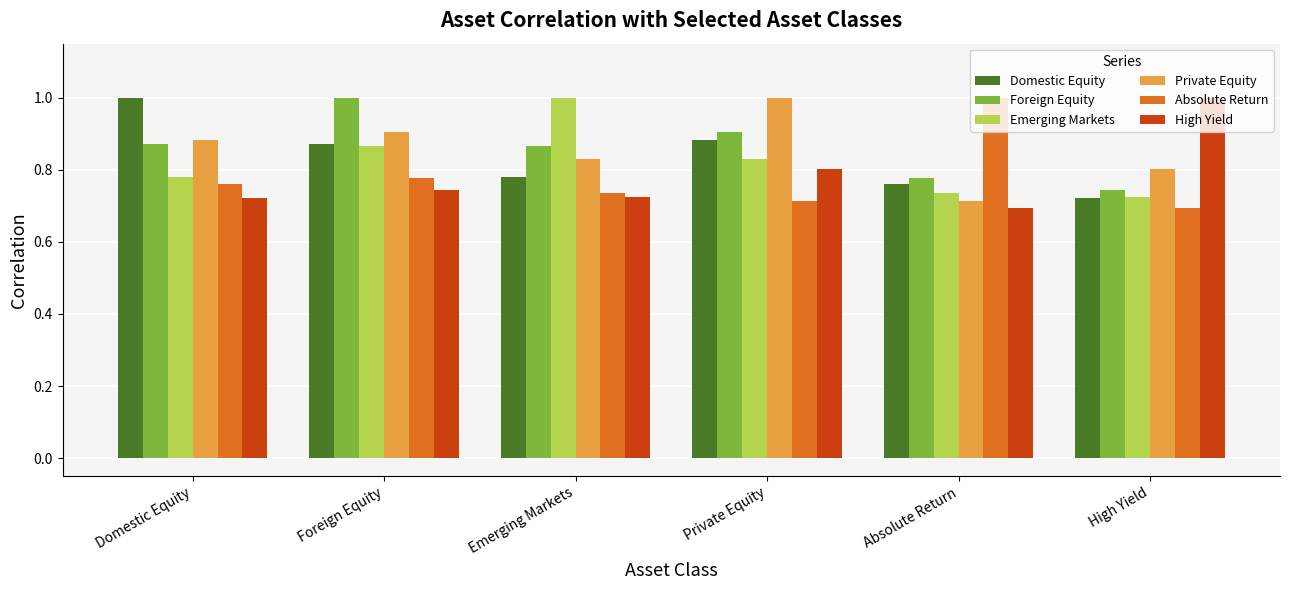

What position from the left is Domestic Equity?

1